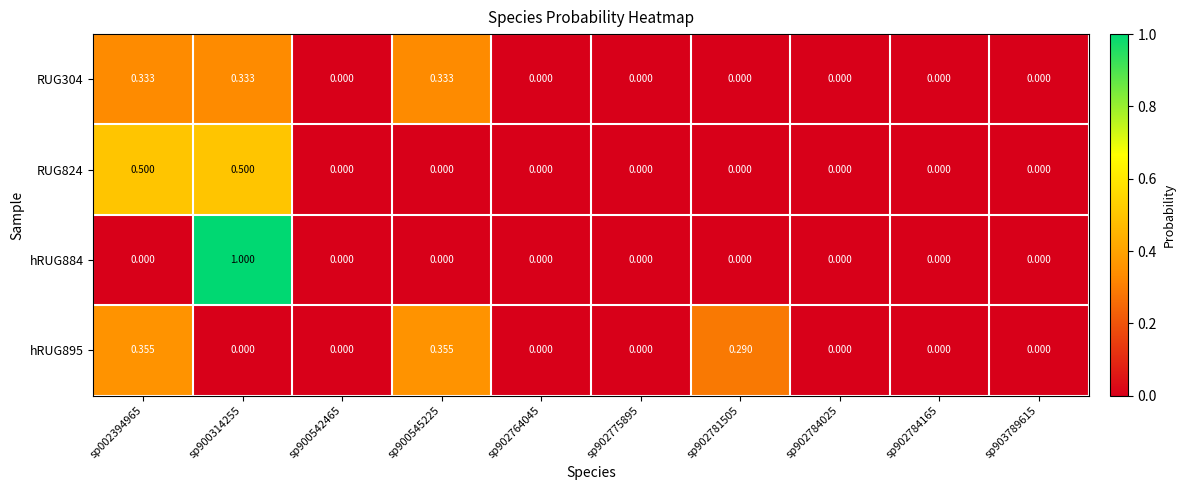

Is the value of hRUG895 at sp002394965 greater than the value of RUG304 at sp902775895?

Yes